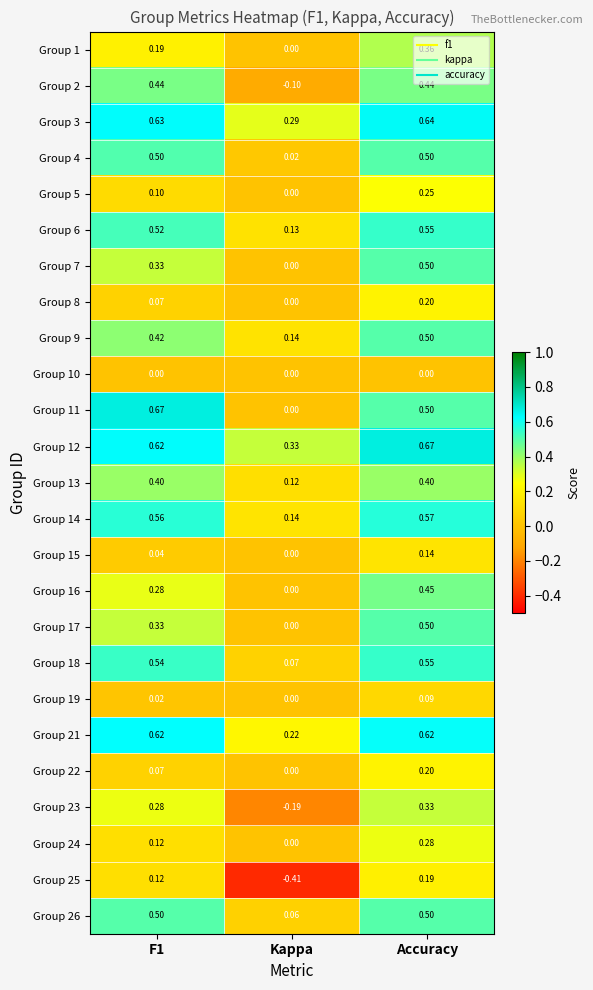

What is the total value across all series at Accuracy?

9.9